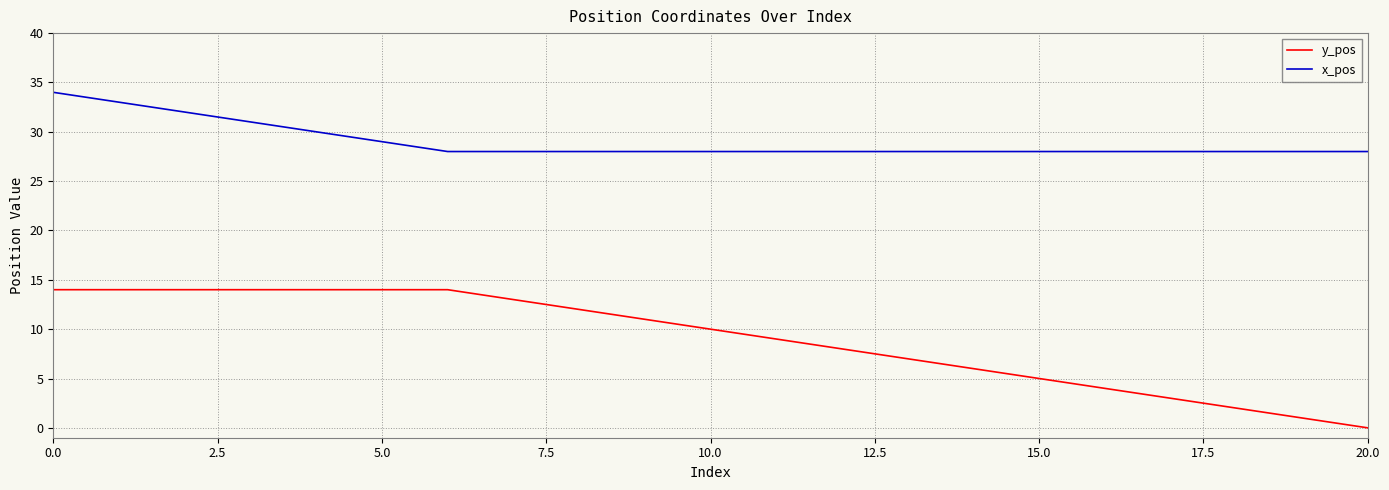

How many values in the y_pos series are below 10?

10